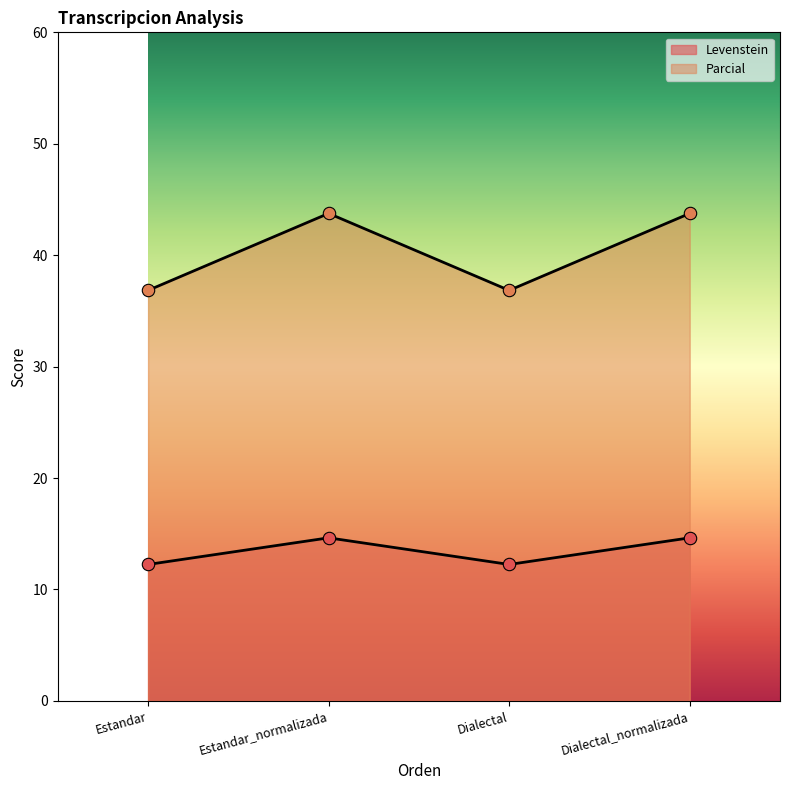

At which category is the sum across all series the highest?

Estandar_normalizada